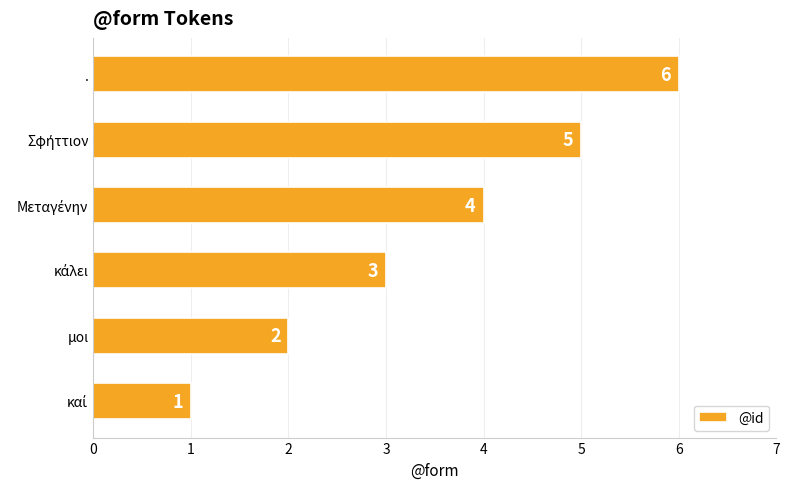

What is the average value?

4